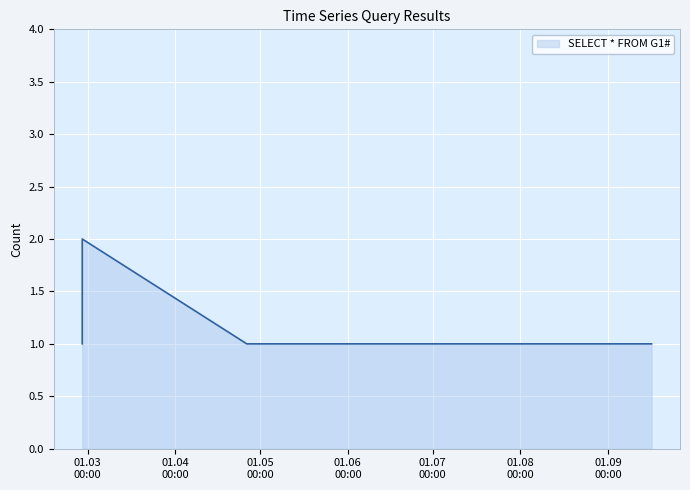

True or false: the data has more than 0 interior local peaks.

True